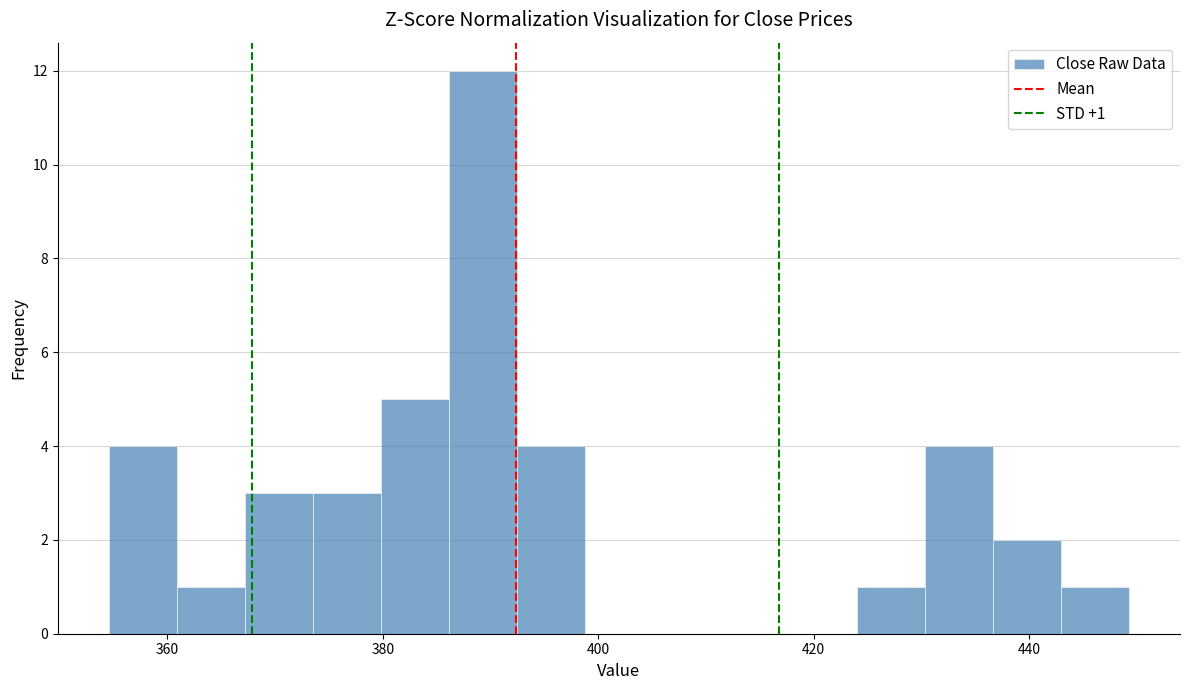

Around what value on the x-axis is the tallest bar? Give the approximate position of its centre, as read against the axis.

390